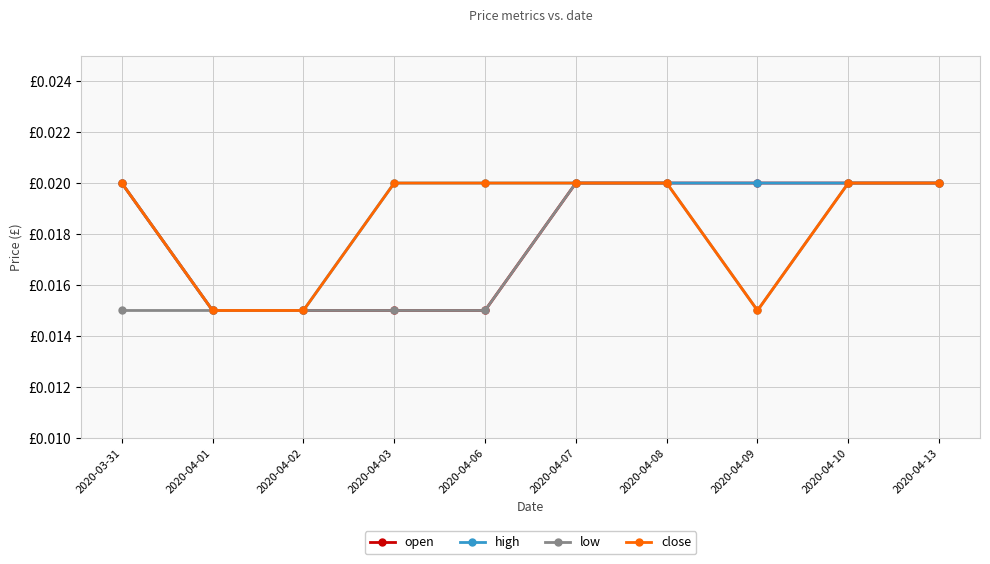

True or false: high has more than 2 points higher than both neighbors.

False